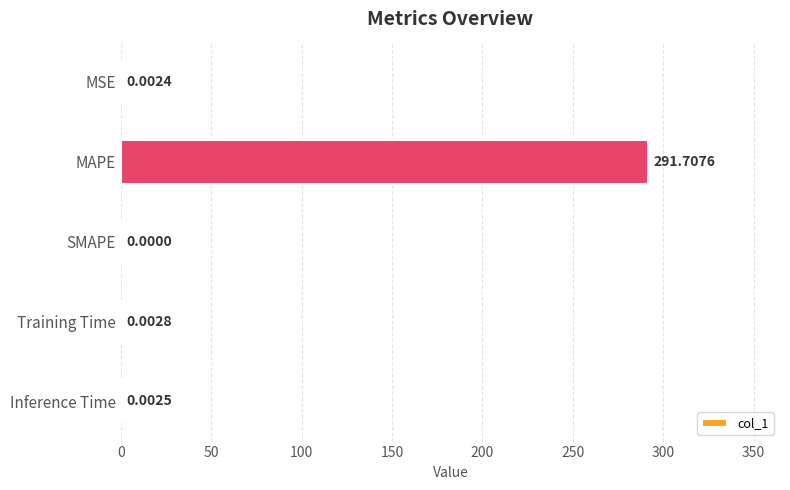

Which category has the highest value across all series?

MAPE